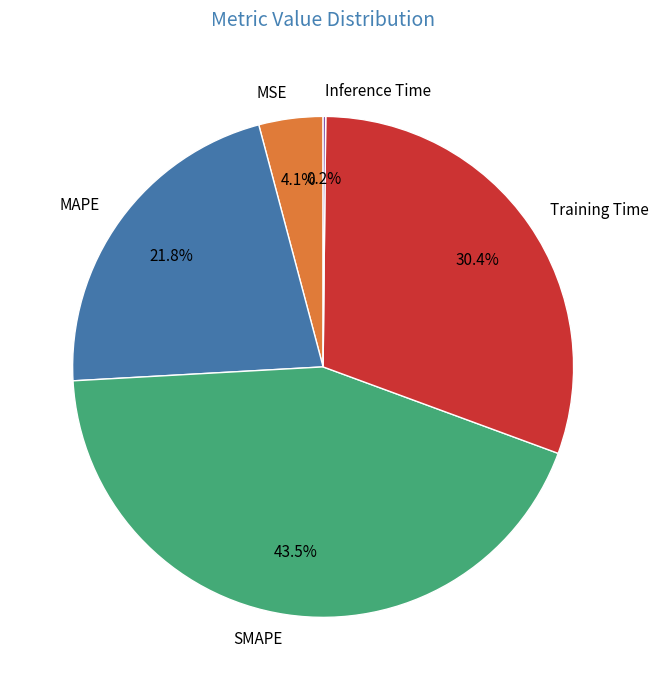

How much of the chart is everything except SMAPE?

56.5%